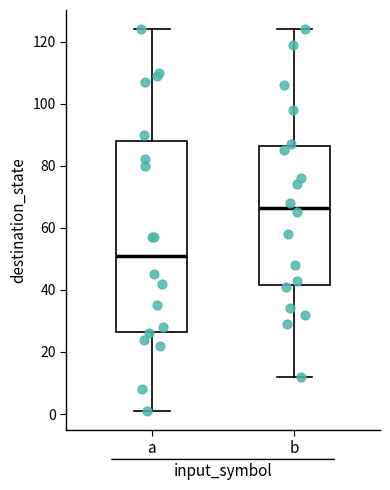

Comparing the boxes themselves (not the whiskers), which one is the tallest?

a